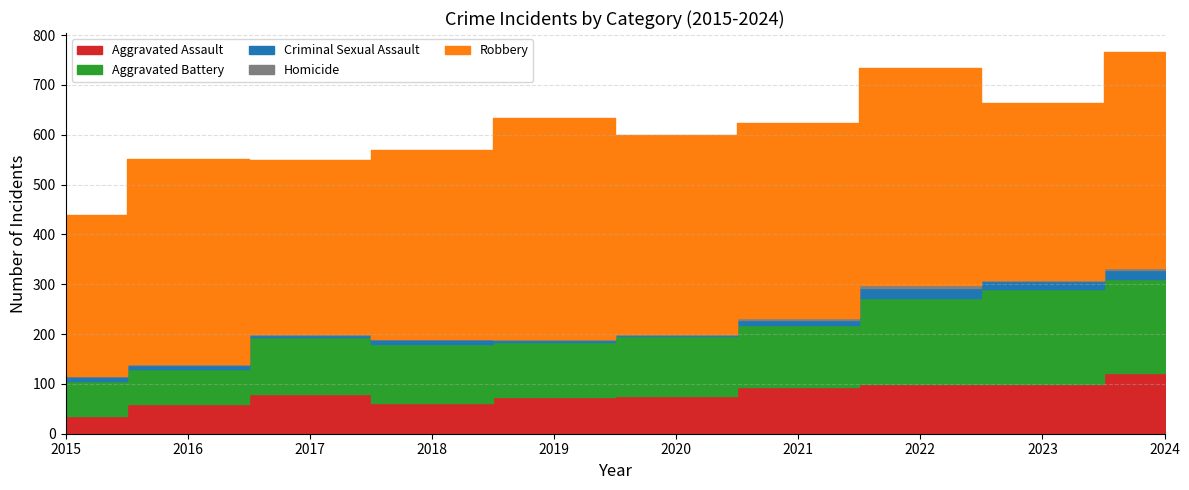

Which series has the largest range (max minus min)?

Aggravated Battery